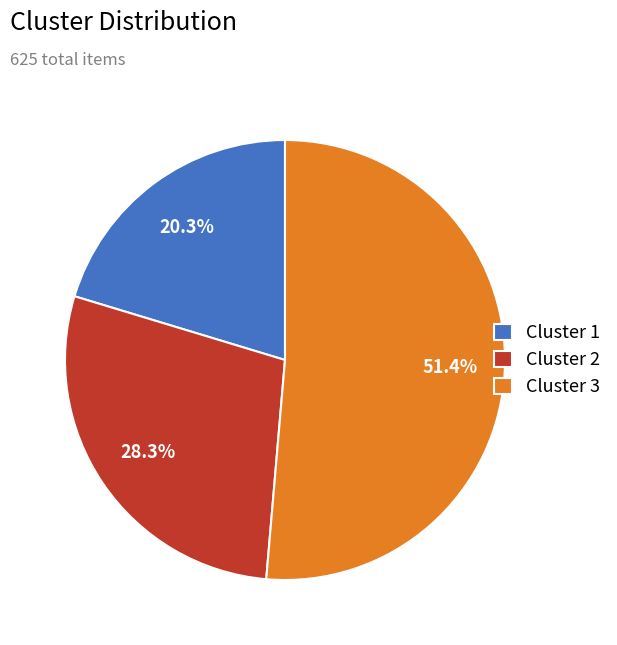

What is the smallest slice in the pie chart?

Cluster 1